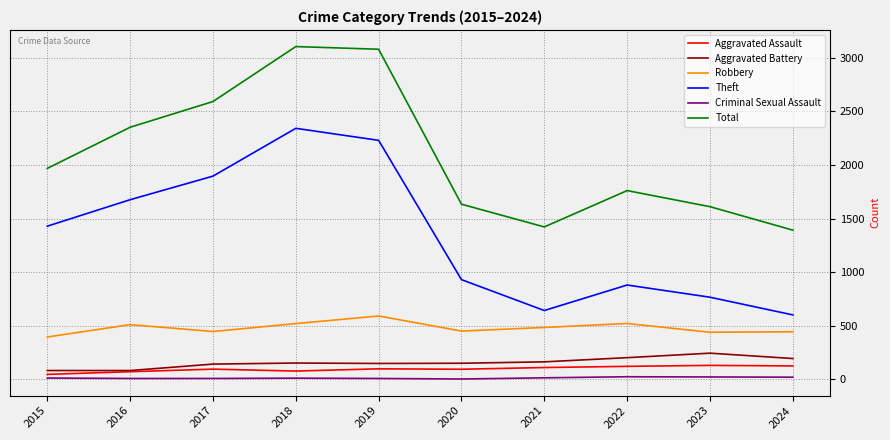

Count the number of categories in the chart.

10